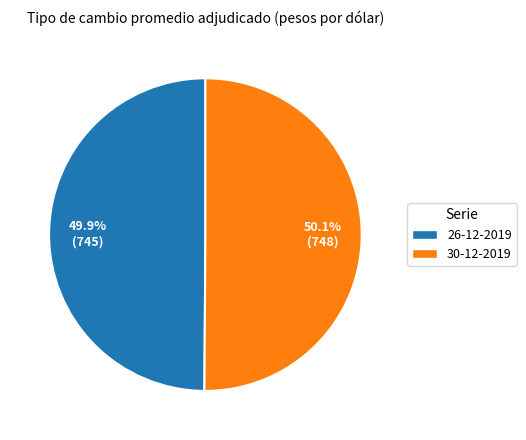

Is the sum of 30-12-2019 and 26-12-2019 greater than half?

Yes